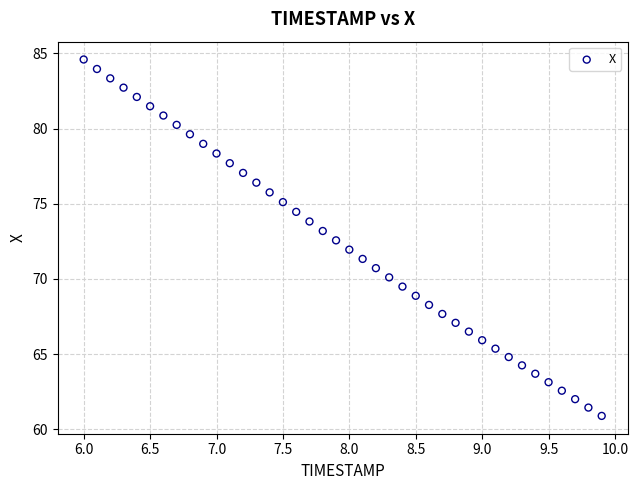

What is the range of X values (max minus min)?

3.9